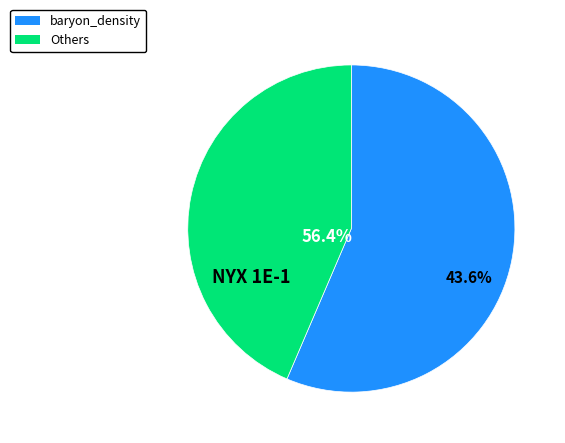

Which slice is the largest?

baryon_density